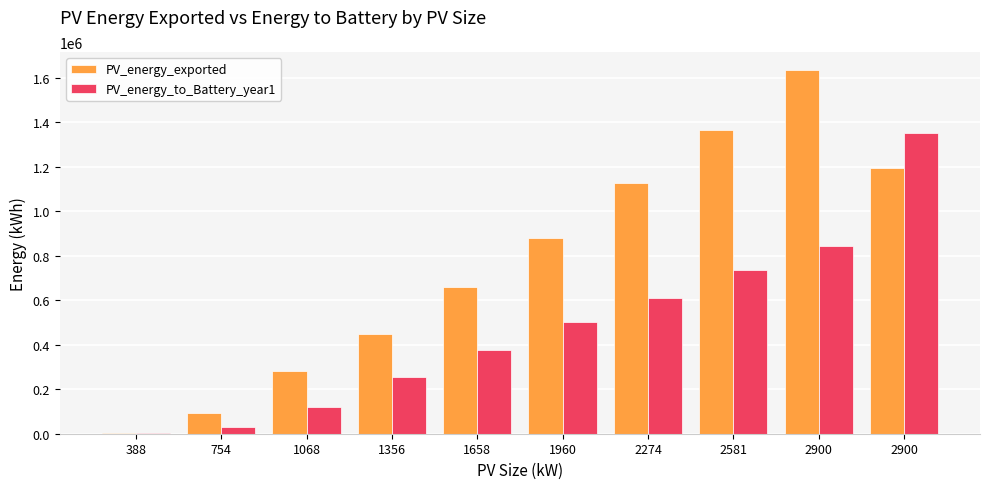

How many categories are shown in the chart?

10